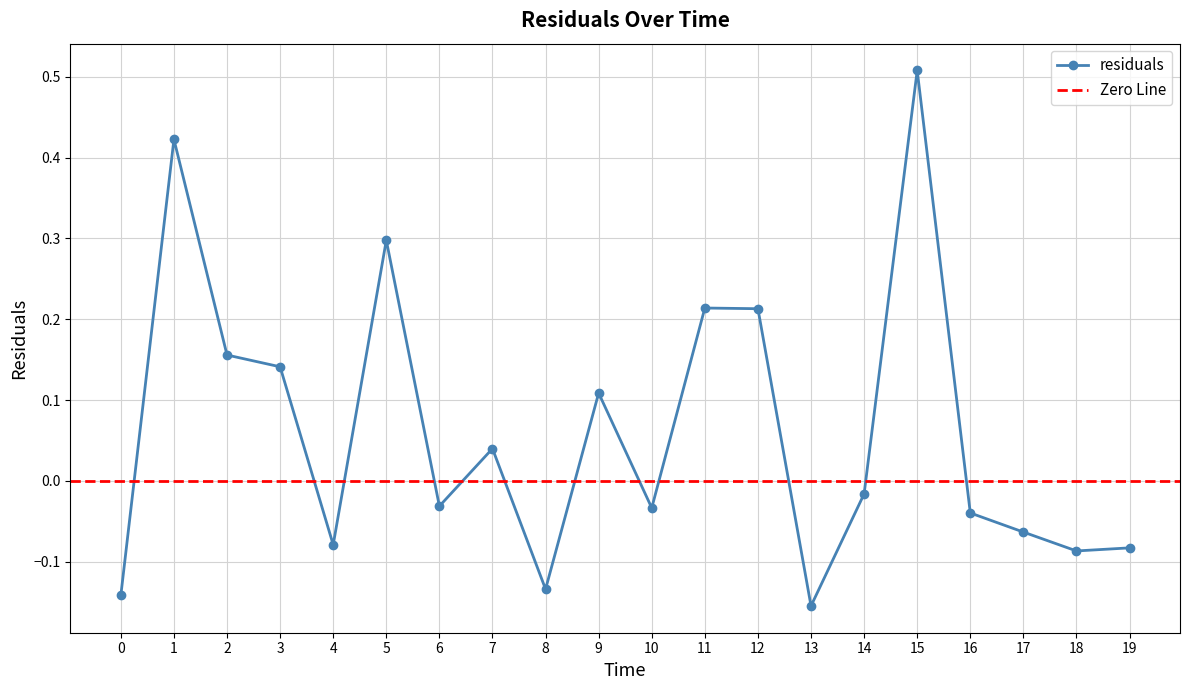

How many values are below zero?

11